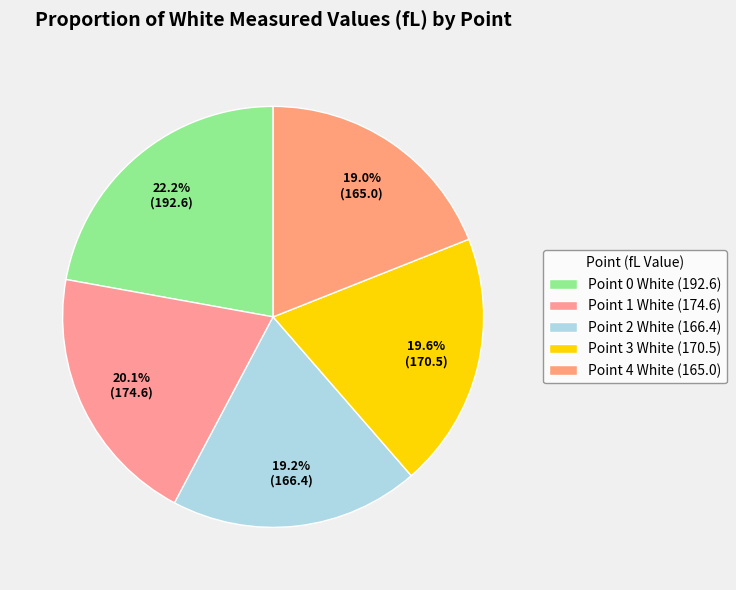

Count the number of slices in the pie.

5